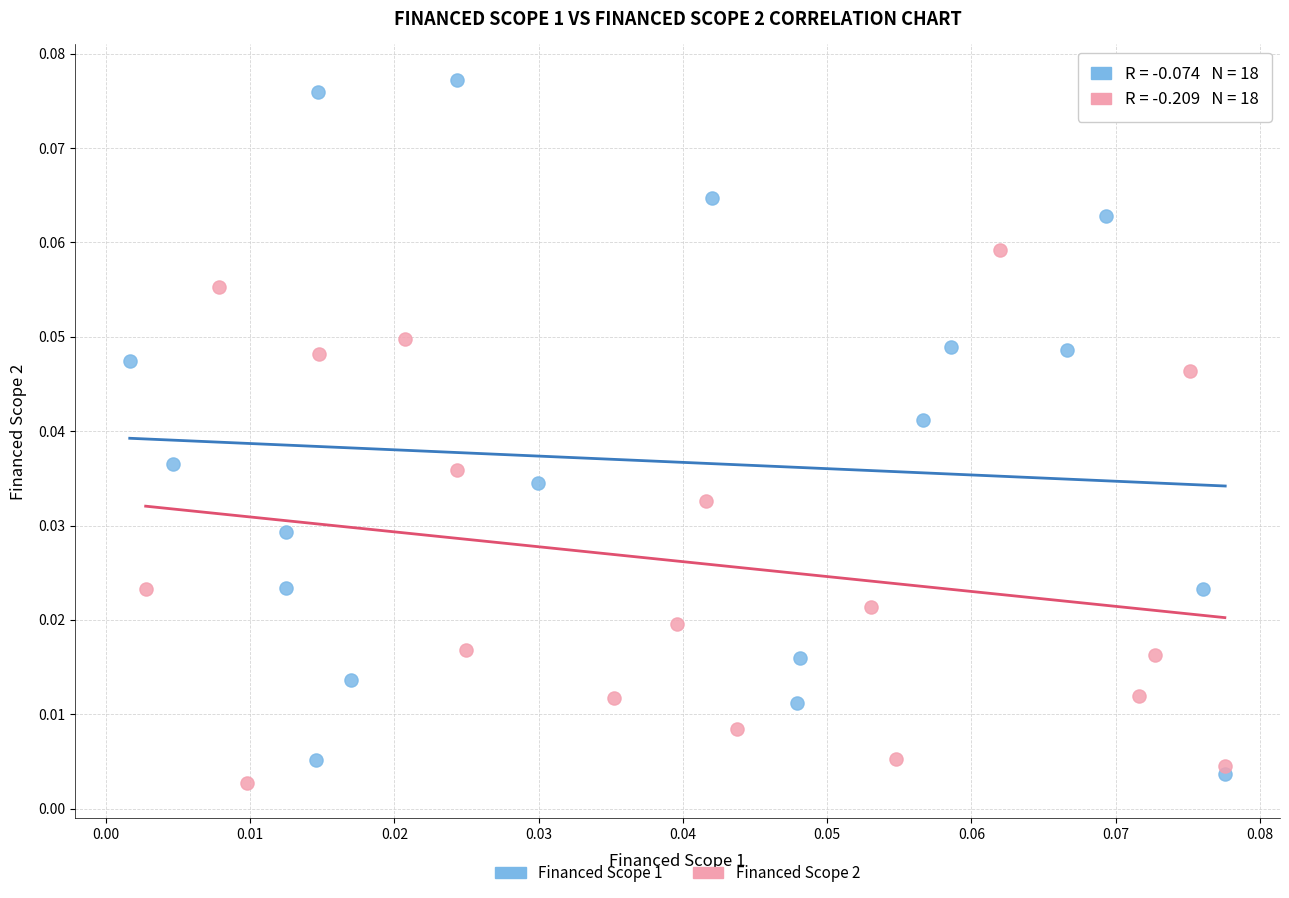

Which series contains the highest Y value?

Financed Scope 1